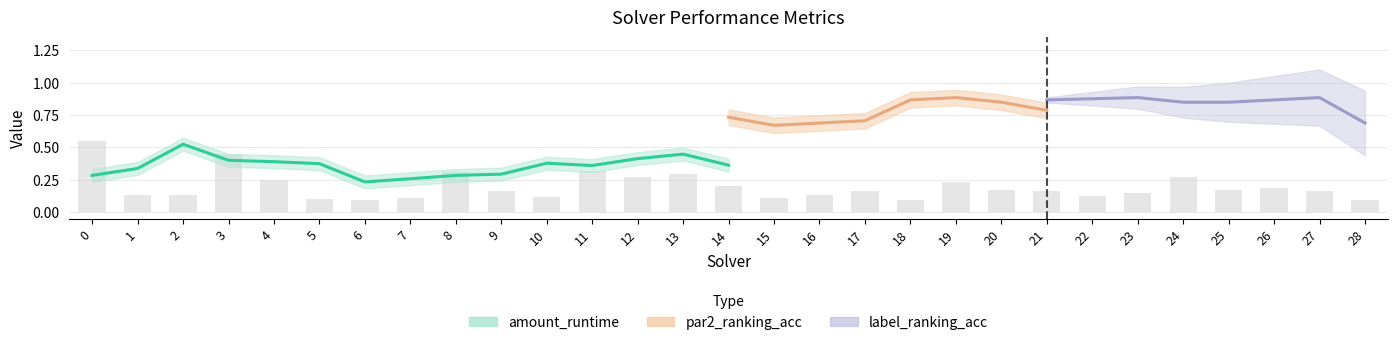

What are all the series names shown in the legend?

amount_runtime, par2_ranking_acc, label_ranking_acc